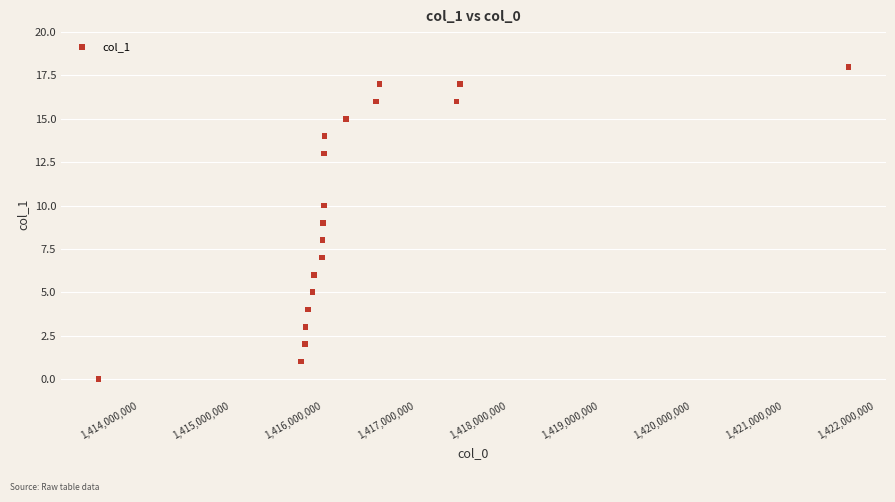

What is the range of Y values (max minus min)?

18